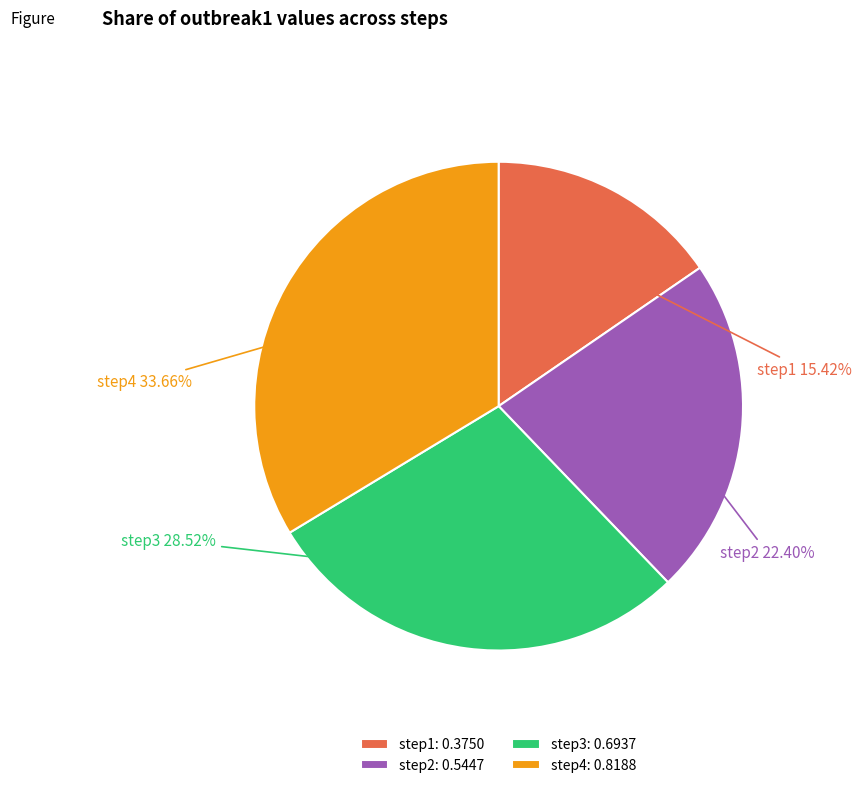

To the nearest percent, what is the combined percentage of step2 and step4?

56%